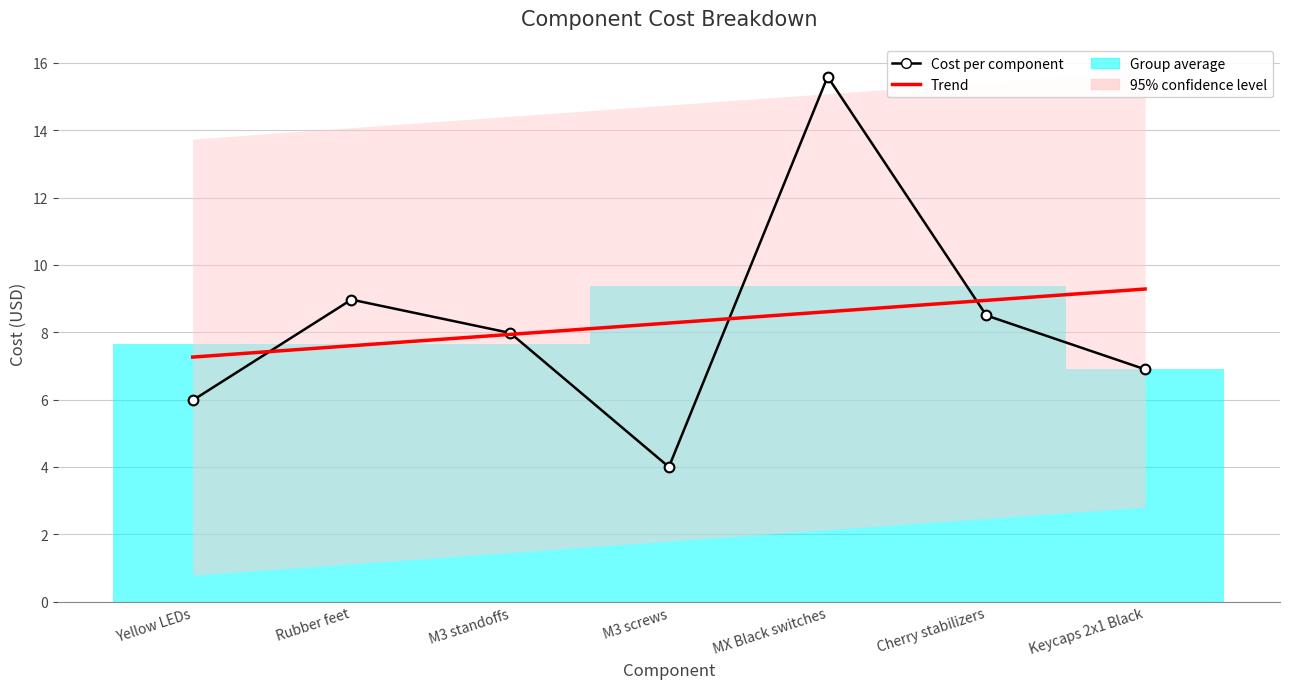

What is the sum of all Trend values?

57.9